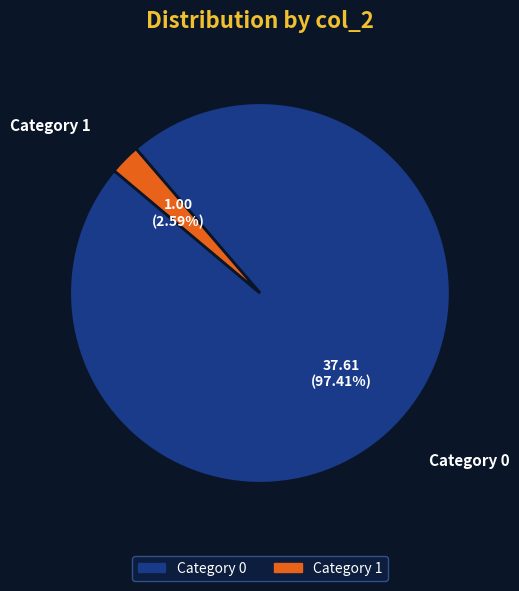

Count the number of slices in the pie.

2